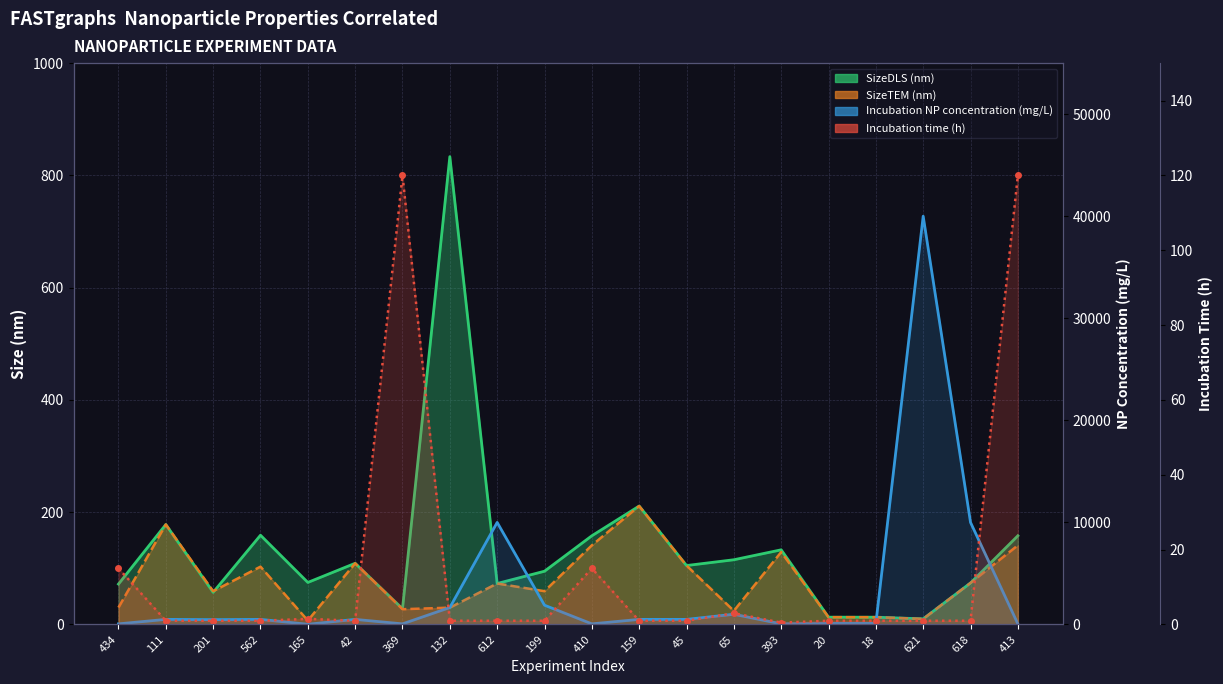

Is it true that Incubation time (h) equals 1.0 at 562?

True